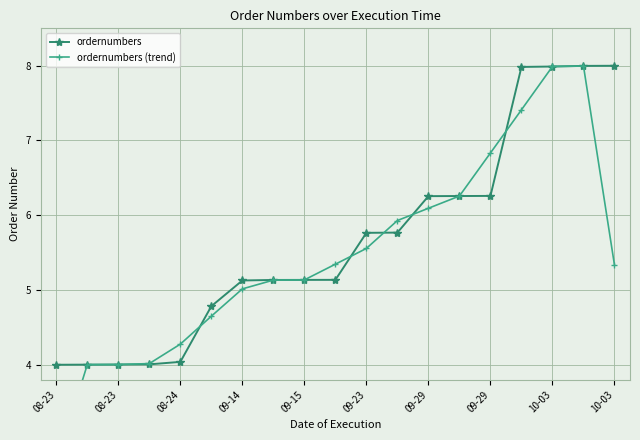

After their last crossing, which series has the higher values: ordernumbers or ordernumbers (trend)?

ordernumbers